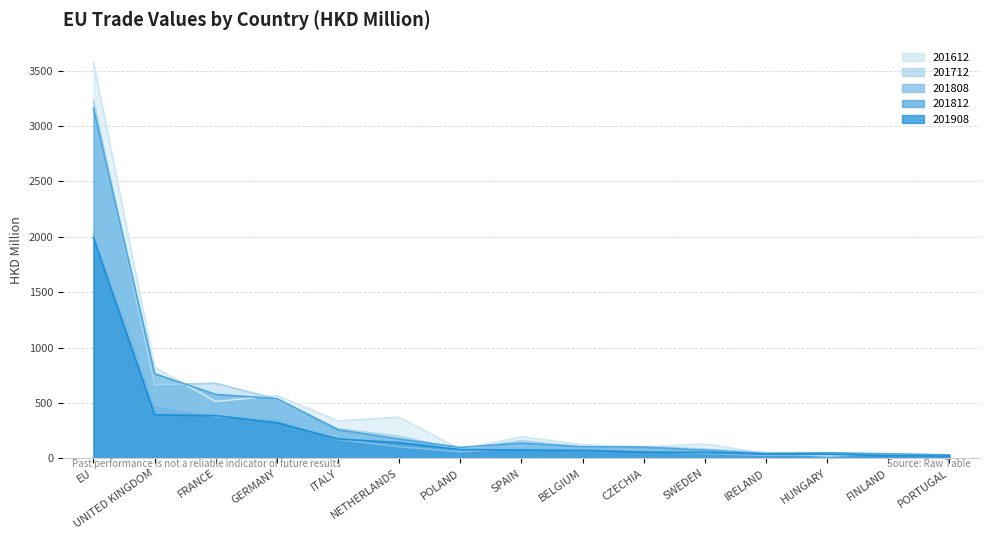

Reading left to right, what are all the values shown in this chart?

201612: 3573.0	821.1	512.9	568.4	338.5	371.3	81.0	194.8	123.4	104.0	129.2	45.4	22.4	39.7	28.4
201712: 3227.2	665.1	677.8	533.7	267.0	199.5	79.2	160.1	102.0	104.8	84.6	51.3	50.1	35.2	29.2
201808: 2025.6	472.4	378.2	350.4	170.5	104.6	59.7	91.1	70.9	64.9	44.1	27.8	35.2	27.1	19.6
201812: 3159.9	763.9	577.2	539.9	258.5	174.5	99.1	138.0	105.0	102.0	73.9	43.1	51.1	41.2	31.6
201908: 1991.3	393.5	386.4	321.6	175.3	141.8	80.5	74.6	72.6	57.1	53.3	38.9	38.5	23.9	20.7